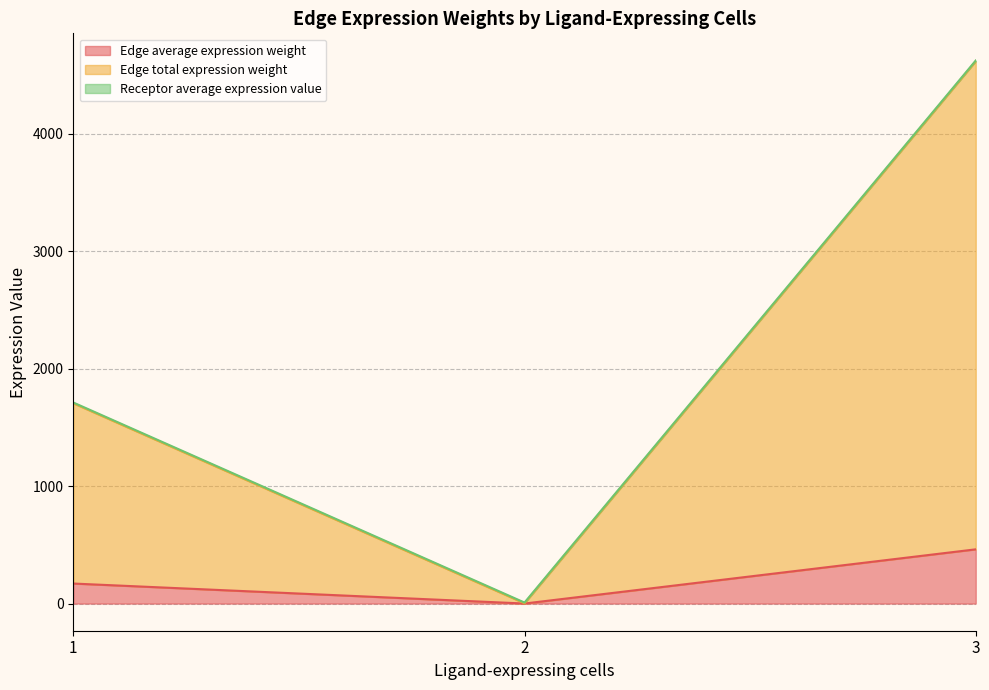

Is the value of Edge total expression weight at 1 greater than the value of Receptor average expression value at 1?

Yes